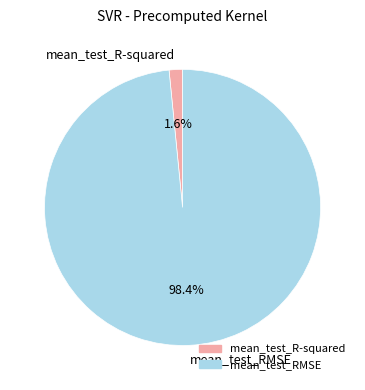

To the nearest percent, what is the difference between the largest and smallest slice percentages?

97%